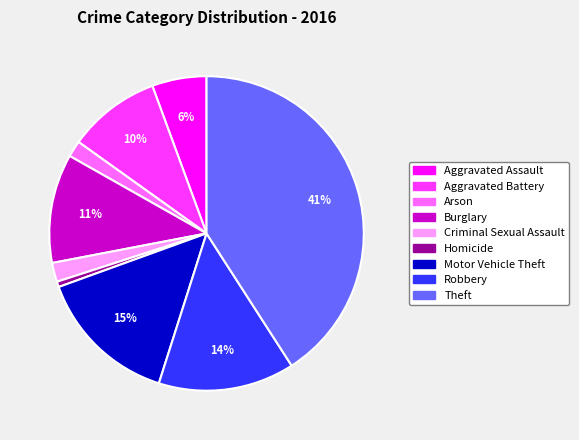

Which has a higher value, Homicide or Theft?

Theft